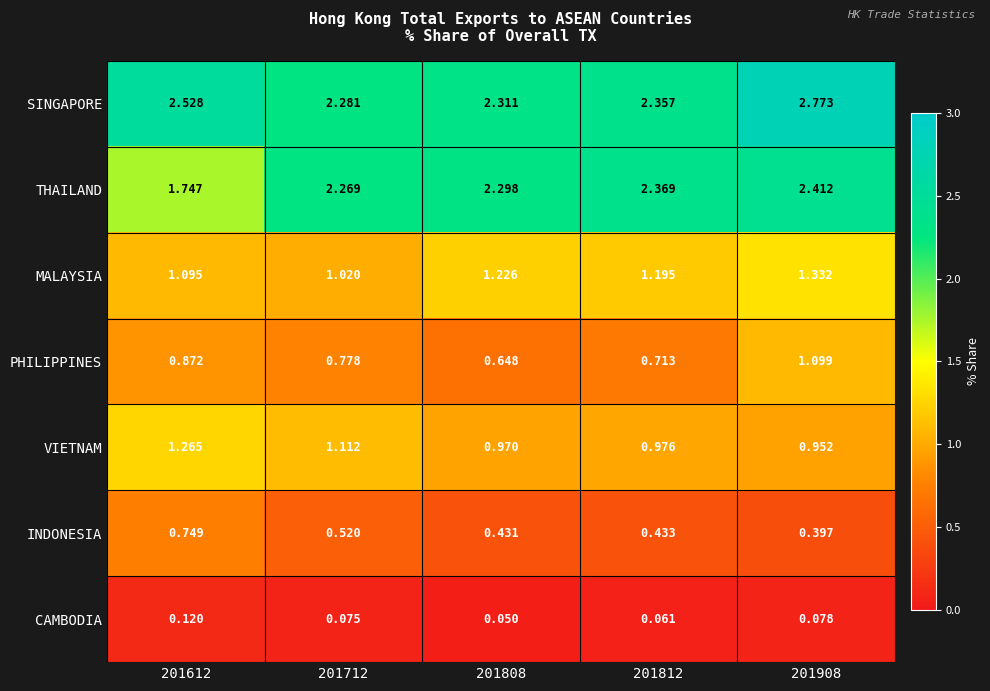

Which series has the largest range (max minus min)?

THAILAND